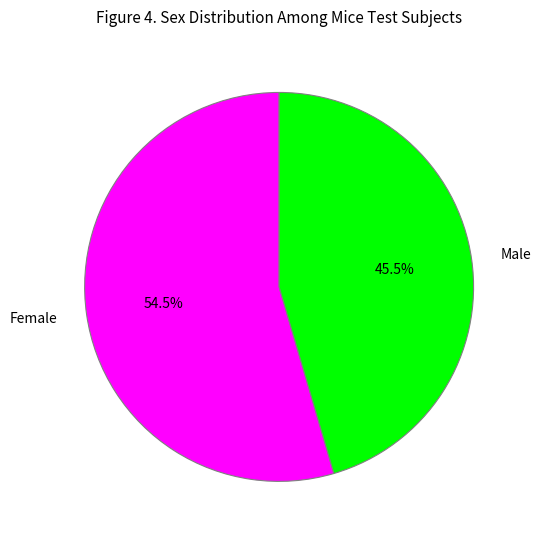

Which has a higher value, Male or Female?

Female